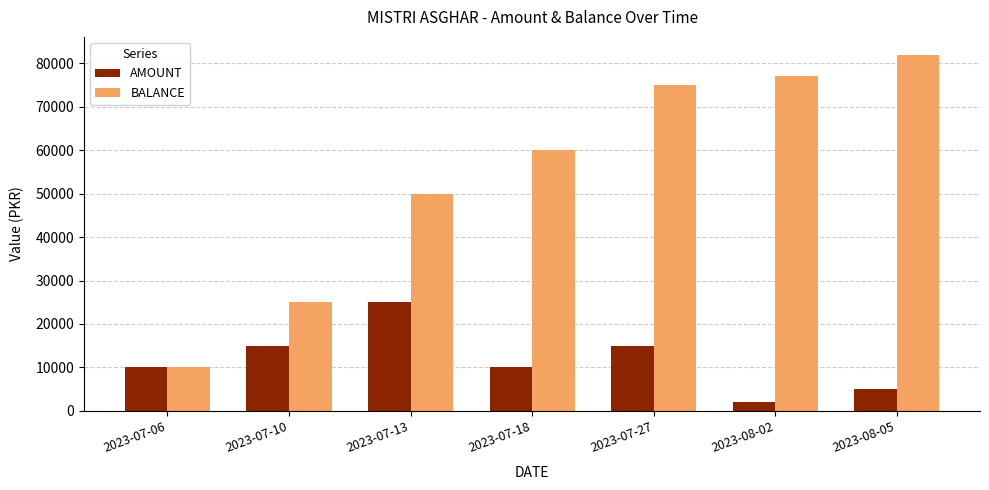

Which category has the highest value in the AMOUNT series?

2023-07-13